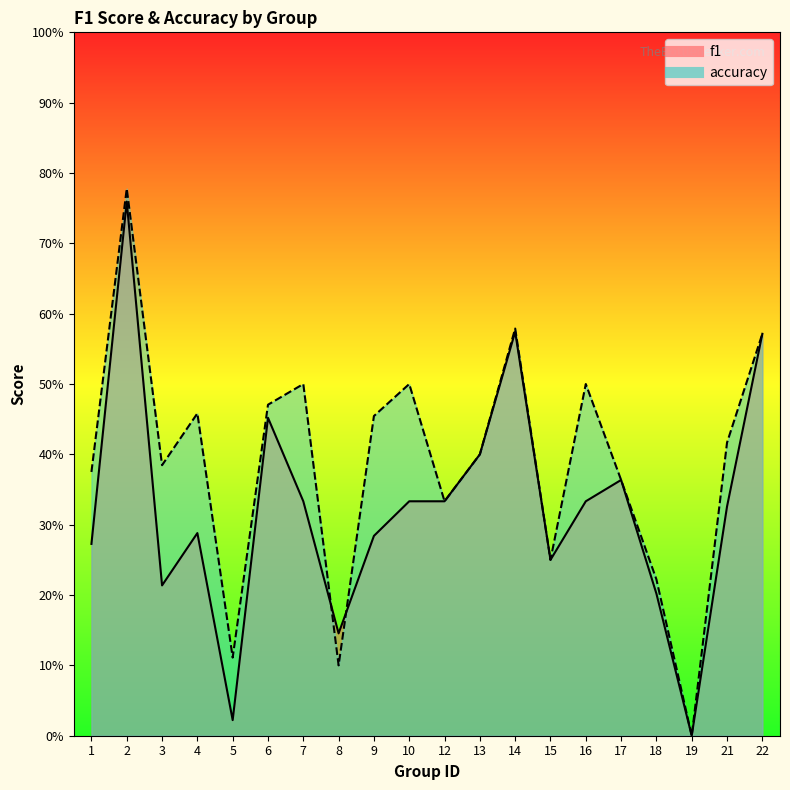

The f1 series shows 0.2 at 16. True or false?

False